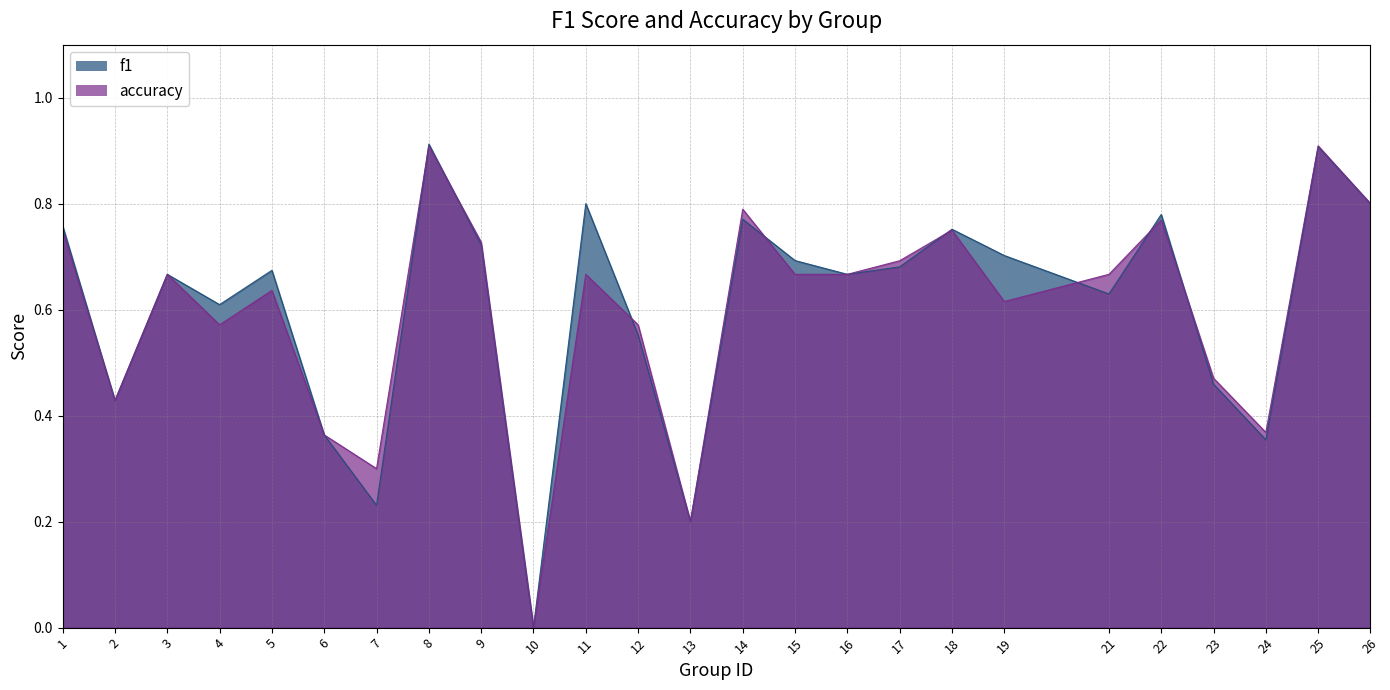

Reading left to right, list all the values displayed in this chart.

f1: 0.8	0.4	0.7	0.6	0.7	0.4	0.2	0.9	0.7	0.0	0.8	0.6	0.2	0.8	0.7	0.7	0.7	0.8	0.7	0.6	0.8	0.5	0.4	0.9	0.8
accuracy: 0.8	0.4	0.7	0.6	0.6	0.4	0.3	0.9	0.7	0.0	0.7	0.6	0.2	0.8	0.7	0.7	0.7	0.8	0.6	0.7	0.8	0.5	0.4	0.9	0.8